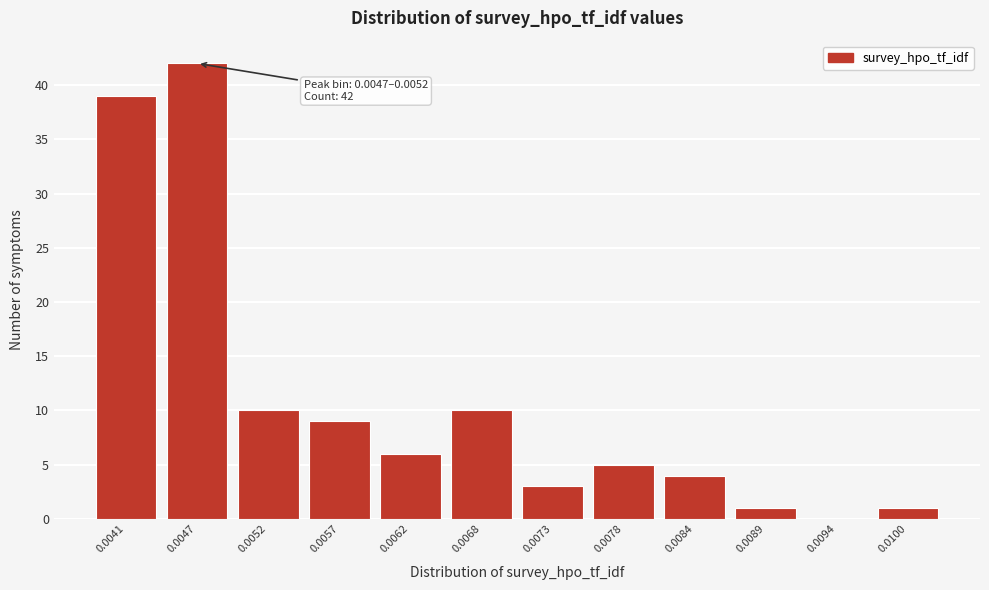

Reading left to right, transcribe all the data shown in this chart.

0.0041=39	0.0047=42	0.0052=10	0.0057=9	0.0062=6	0.0068=10	0.0073=3	0.0078=5	0.0084=4	0.0089=1	0.0094=0	0.0100=1